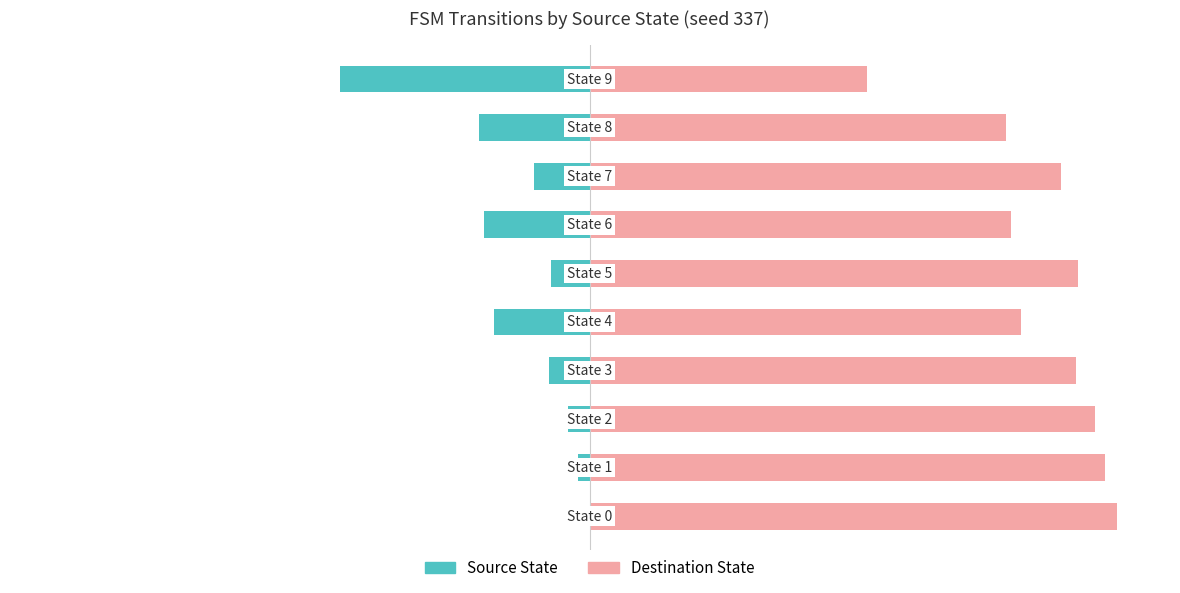

Reading left to right, list all the values displayed in this chart.

Source State: 0=0.0	1=-2.1	2=-4.1	3=-7.7	4=-18.2	5=-7.4	6=-20.0	7=-10.6	8=-21.1	9=-47.4
Destination State: 0=100.0	1=97.9	2=95.9	3=92.3	4=81.8	5=92.6	6=80.0	7=89.4	8=78.9	9=52.6